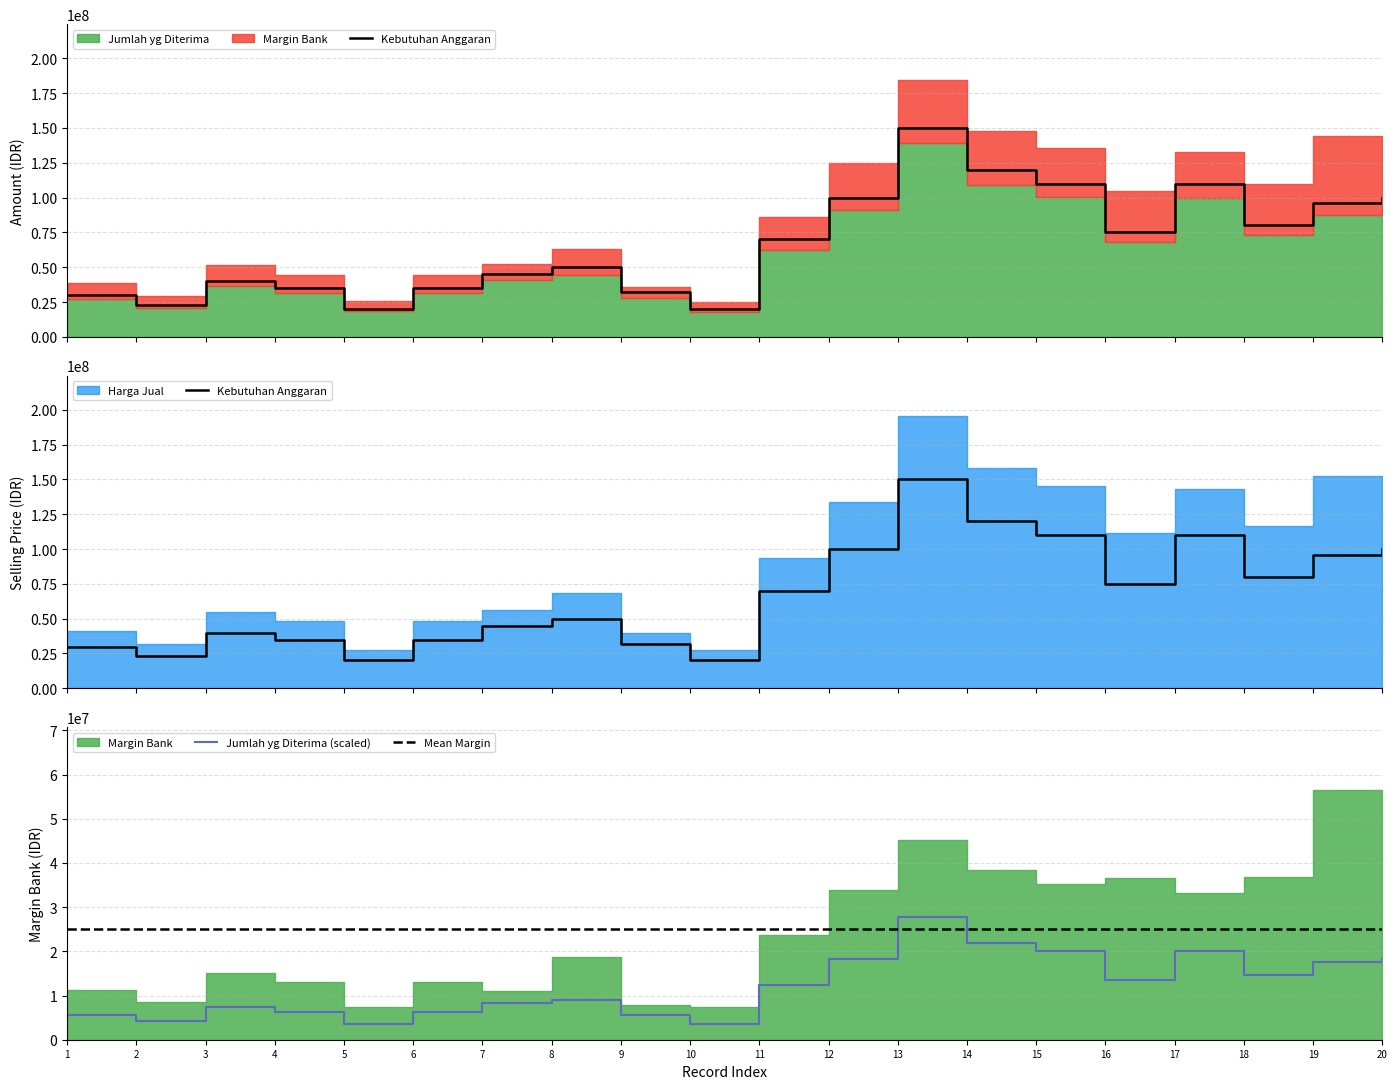

What is the maximum value for Jumlah yg Diterima (scaled)?

27813028.2